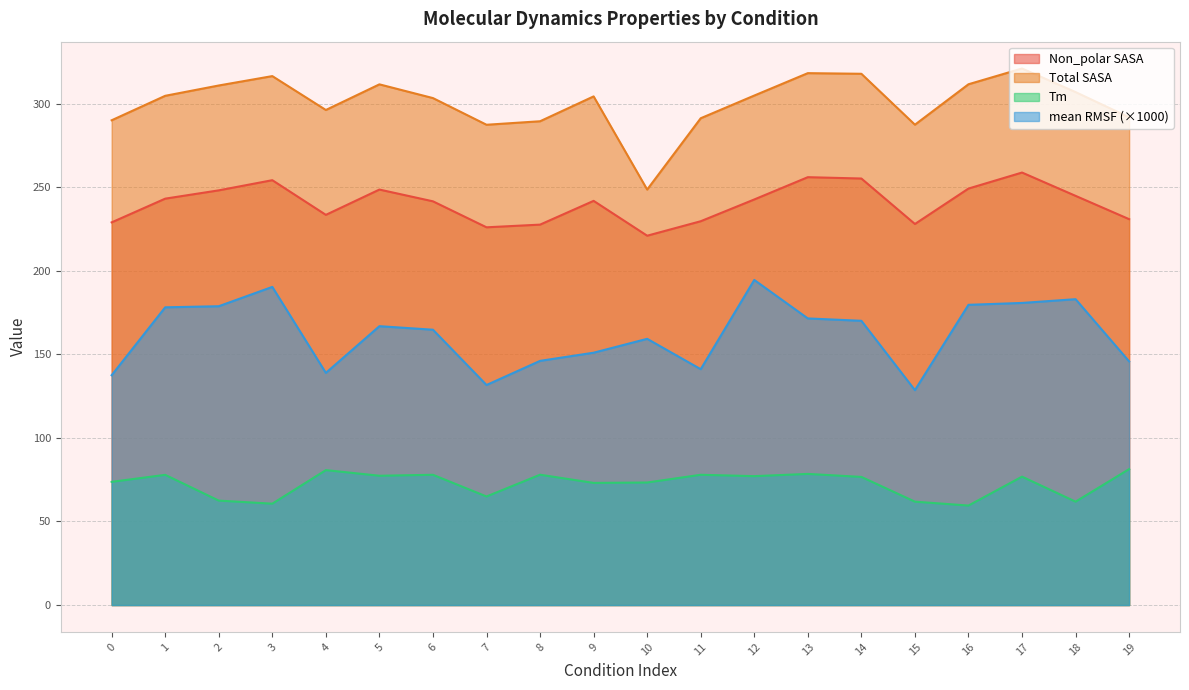

Reading left to right, what are all the values shown in this chart?

Non_polar SASA: 0=228.9	1=243.1	2=248.1	3=254.1	4=233.4	5=248.5	6=241.5	7=226.0	8=227.6	9=241.8	10=220.9	11=229.6	12=242.6	13=255.9	14=255.1	15=227.9	16=249.1	17=258.7	18=244.8	19=230.8
Total SASA: 0=290.0	1=304.6	2=310.8	3=316.4	4=296.1	5=311.5	6=303.2	7=287.3	8=289.4	9=304.3	10=248.5	11=291.2	12=304.8	13=318.2	14=317.8	15=287.3	16=311.5	17=320.9	18=306.8	19=291.8
Tm: 0=73.7	1=77.9	2=62.5	3=60.6	4=80.7	5=77.4	6=77.9	7=64.9	8=78.0	9=73.1	10=73.3	11=77.9	12=77.1	13=78.5	14=76.7	15=61.8	16=59.5	17=76.8	18=61.8	19=81.3
mean RMSF: 0=137.5	1=178.1	2=178.7	3=190.3	4=138.9	5=166.8	6=164.7	7=131.6	8=146.1	9=151.0	10=159.3	11=141.1	12=194.5	13=171.5	14=170.0	15=128.5	16=179.6	17=180.7	18=183.0	19=145.8